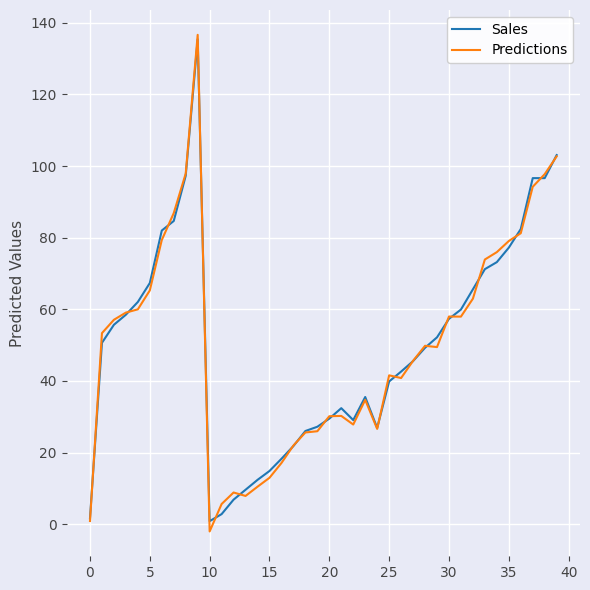

Which series has the widest spread of values?

Predictions